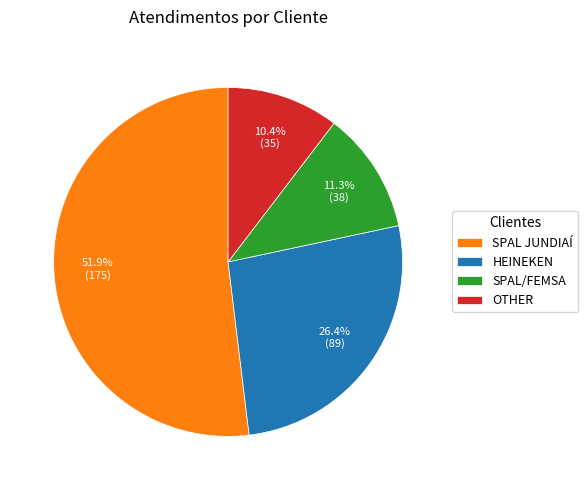

To the nearest percent, what is the combined percentage of SPAL/FEMSA and OTHER?

22%